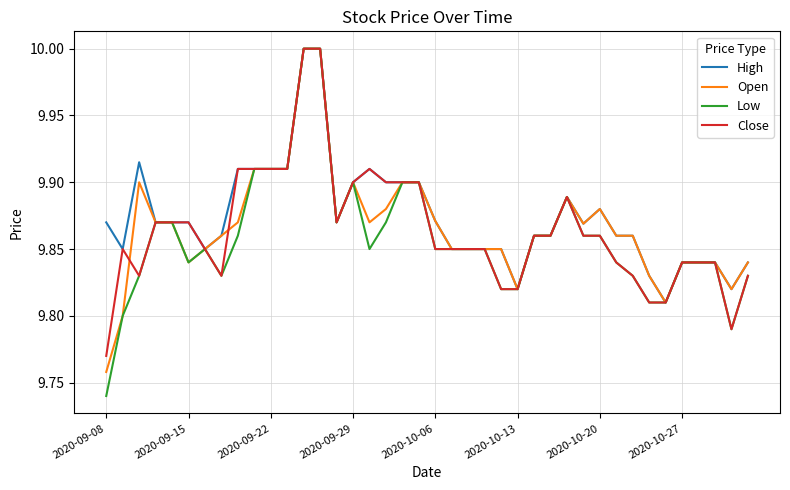

What is the greatest value displayed?

10.0